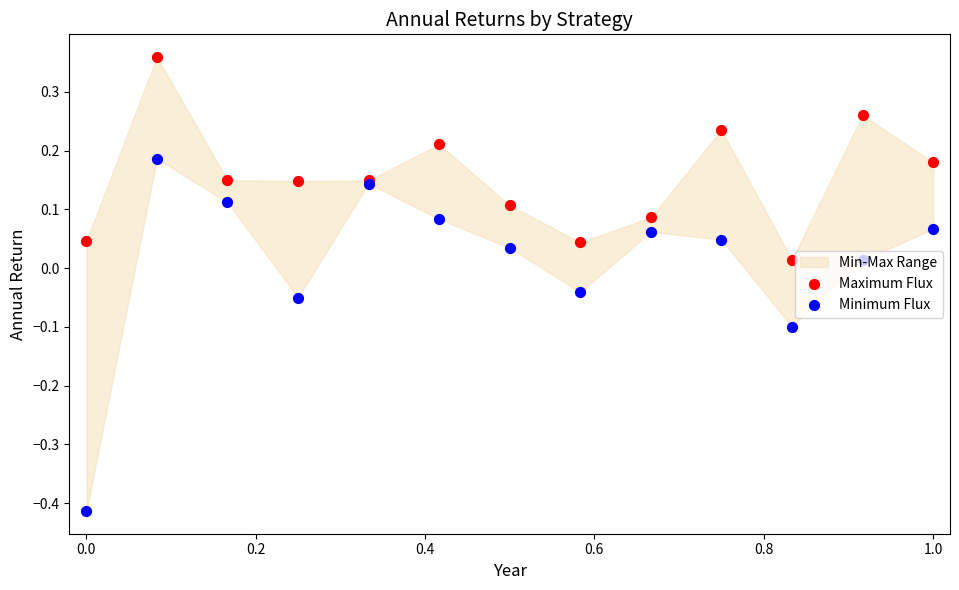

Is the value of Minimum Flux at 8 greater than the value of Maximum Flux at 10?

Yes